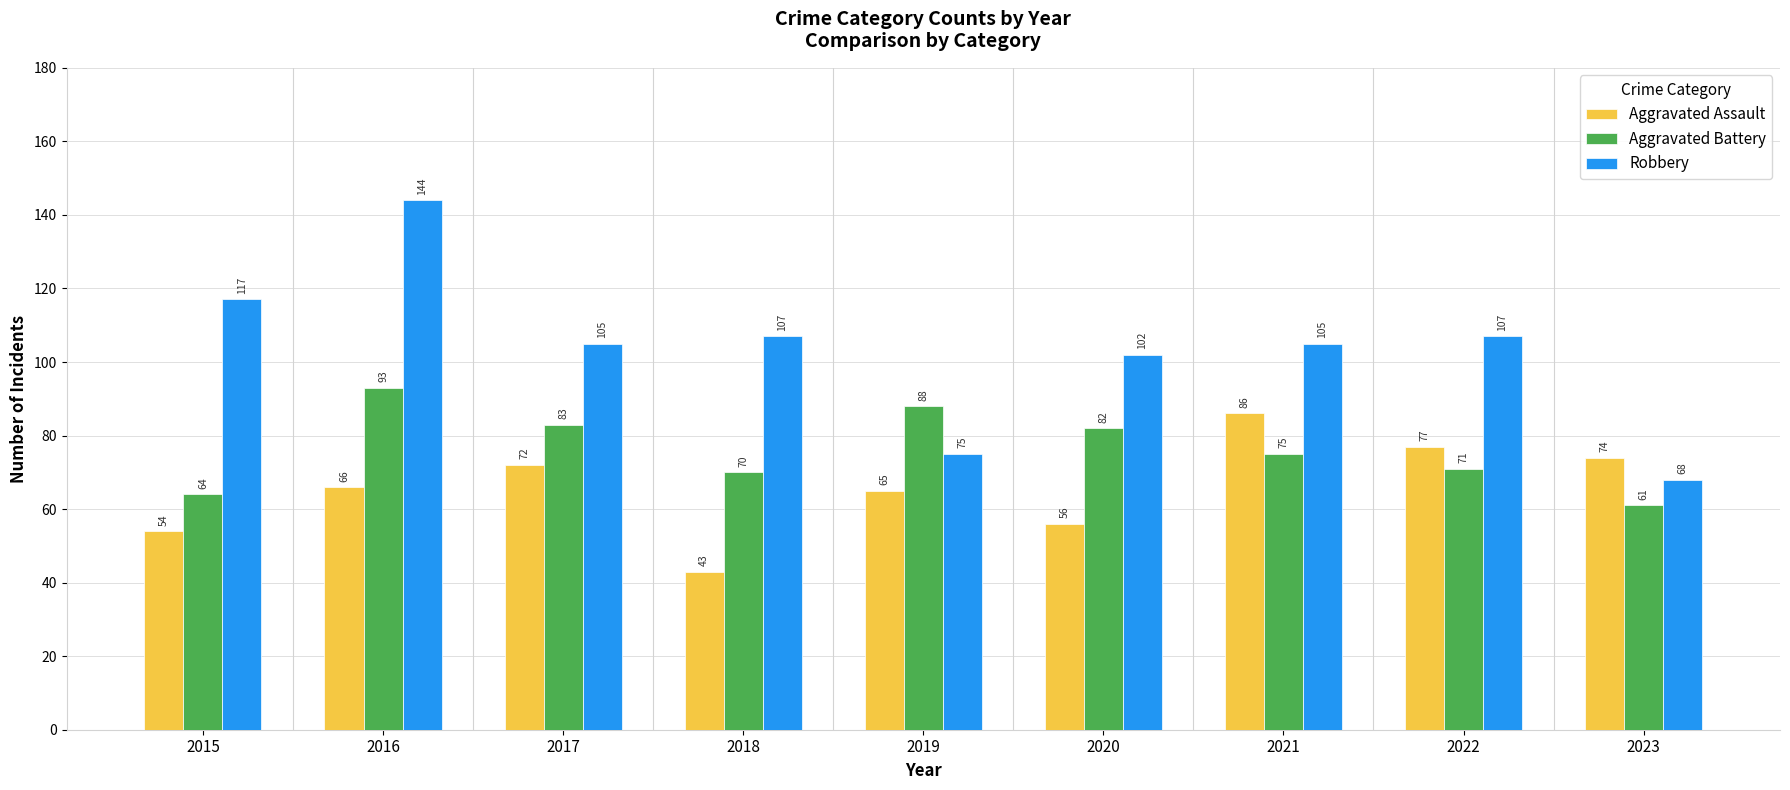

Rank the series at 2019 from highest to lowest value.

Aggravated Battery, Robbery, Aggravated Assault